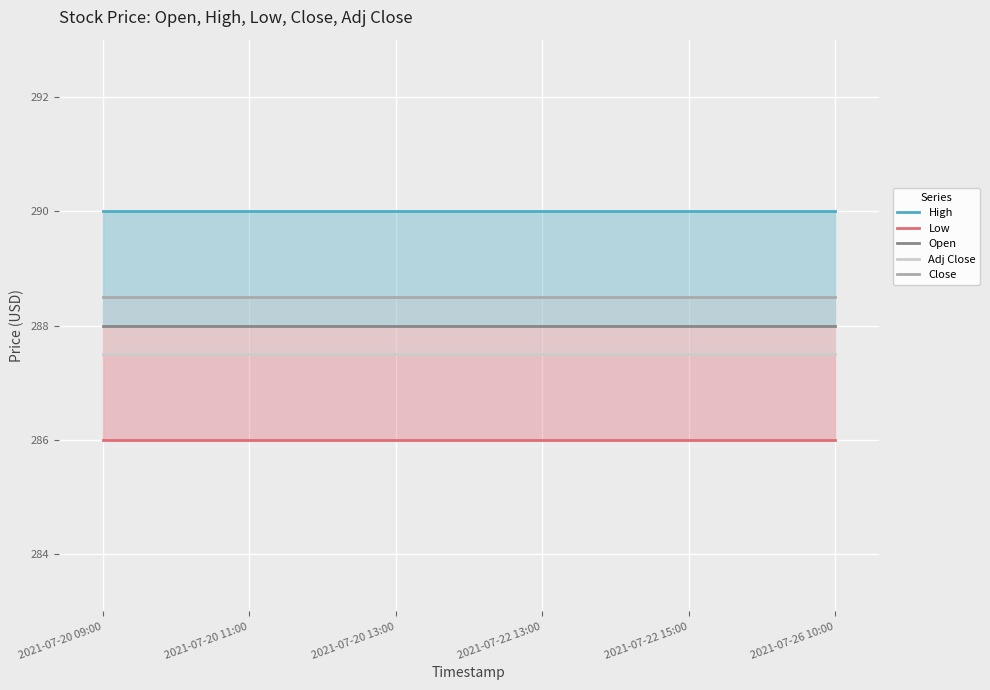

Count the number of categories in the chart.

6